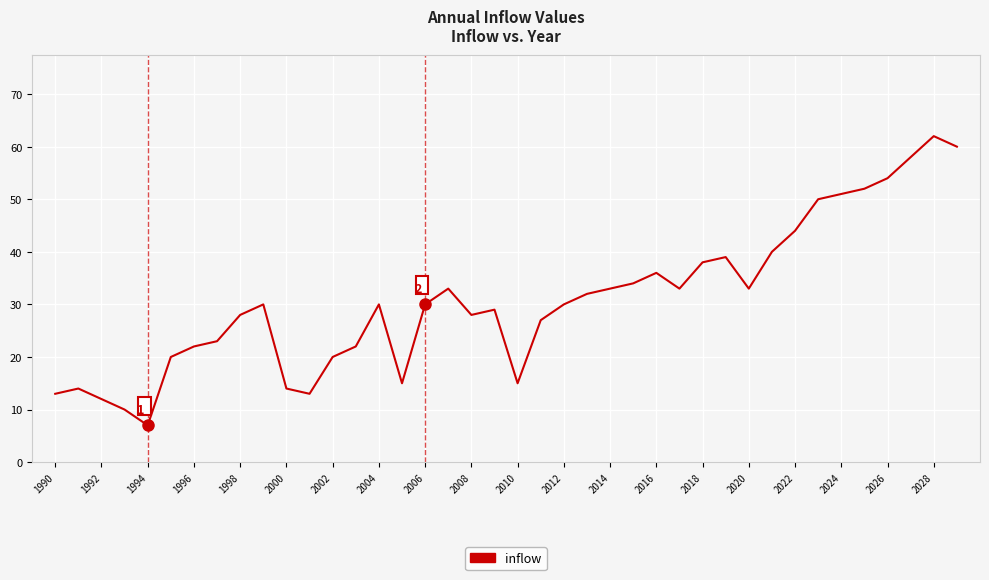

What is the difference between the maximum and minimum values?

55